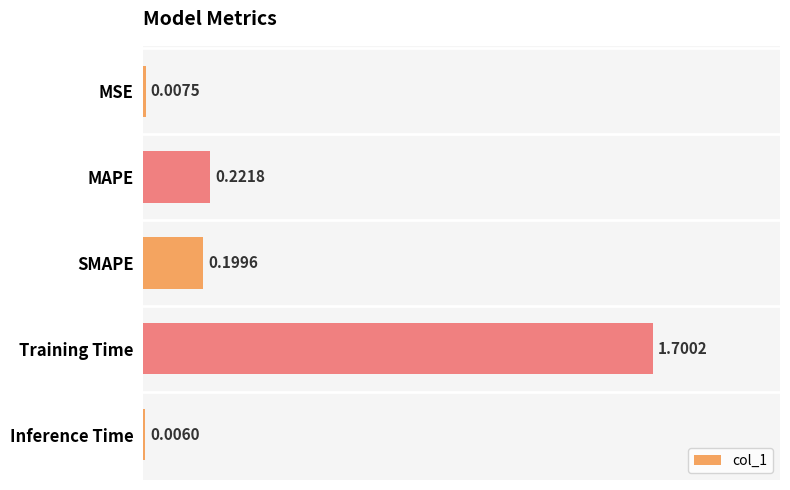

What is the greatest value displayed?

1.7